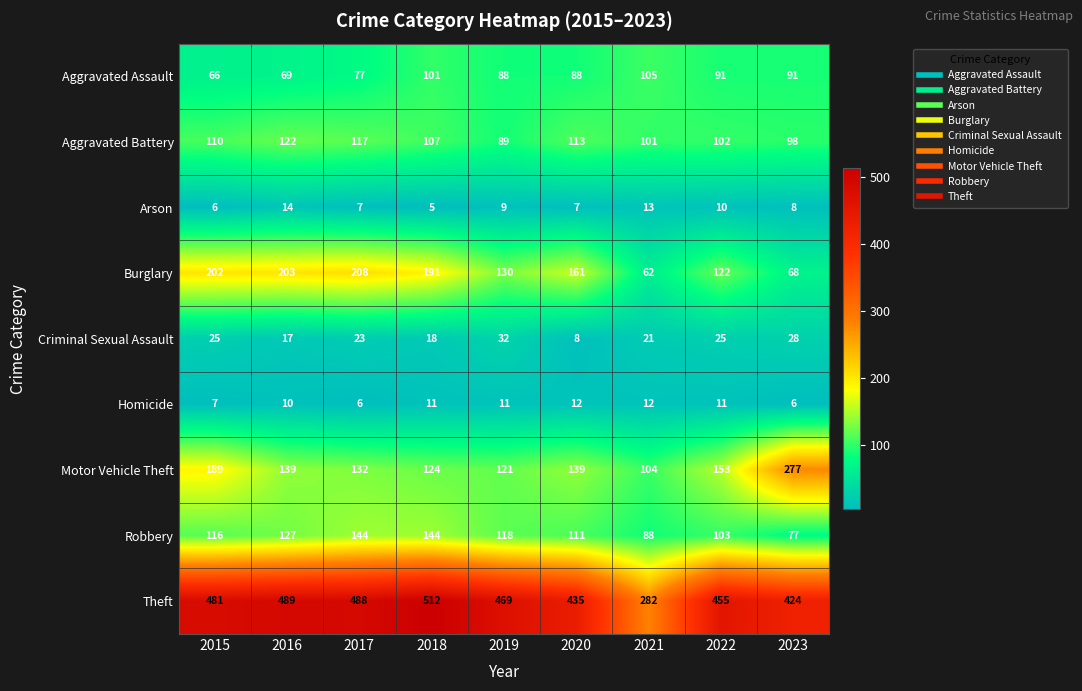

Between 2015 and 2019, which series saw the biggest shift?

Burglary